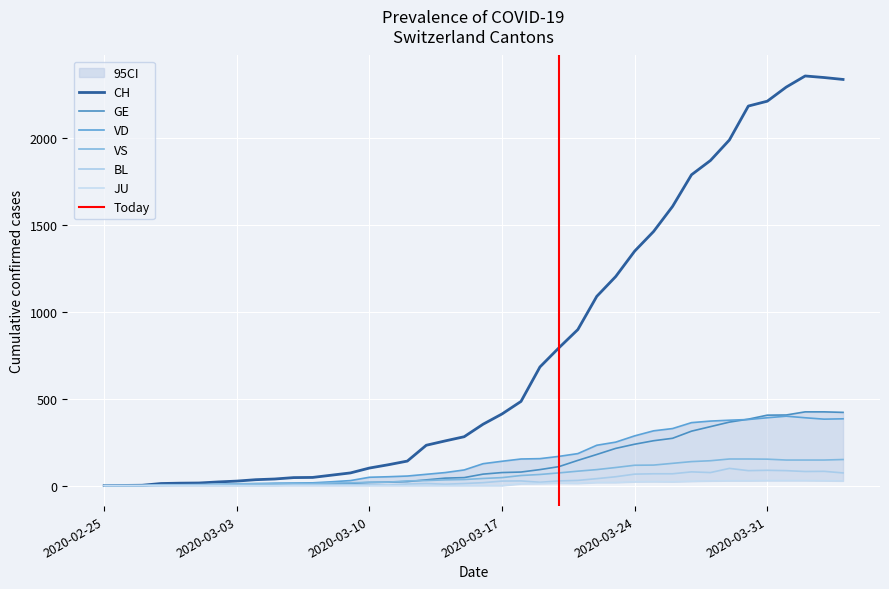

Which has a higher value, 2020-03-09 or 2020-03-18?

2020-03-18